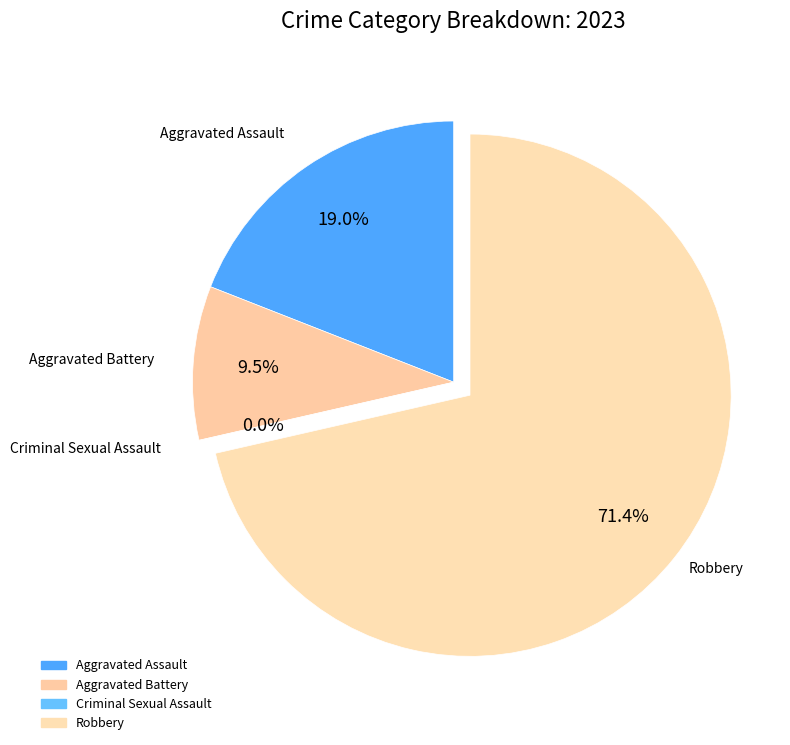

Is it true that Robbery is 71% of the pie?

True